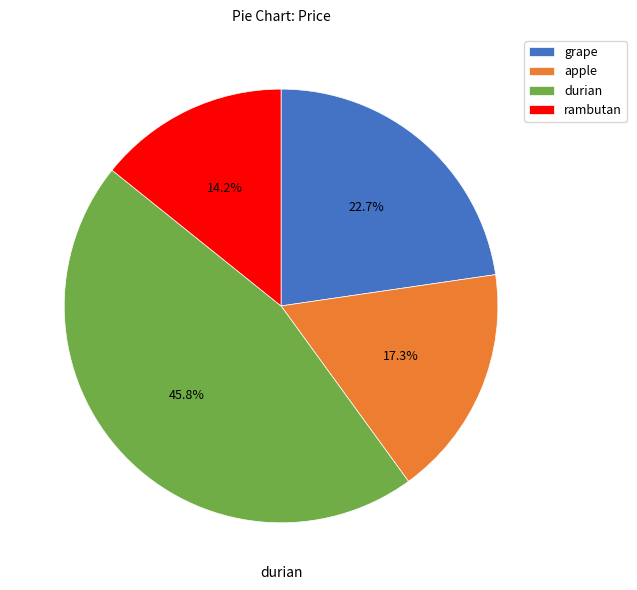

Does durian account for over 50% of the chart?

No